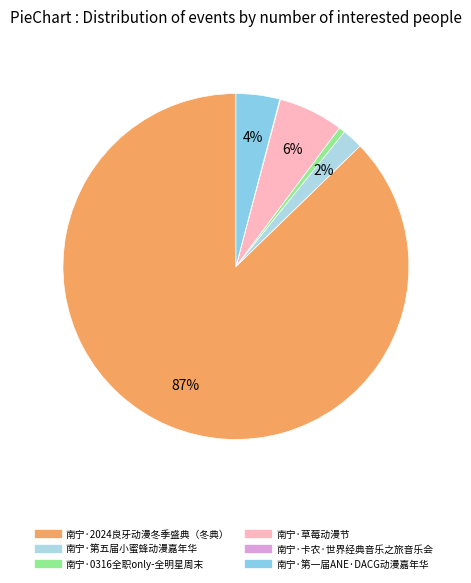

To the nearest percent, what is the average slice percentage?

17%